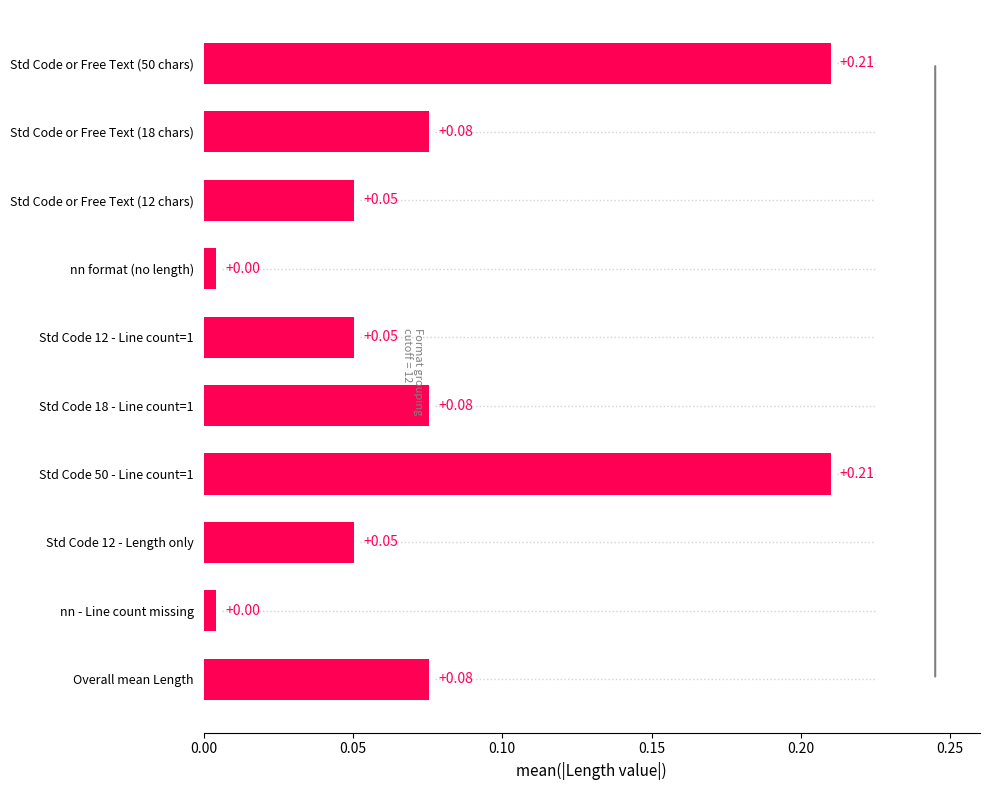

What is the change in value from nn format (no length) to Overall mean Length?

+0.1